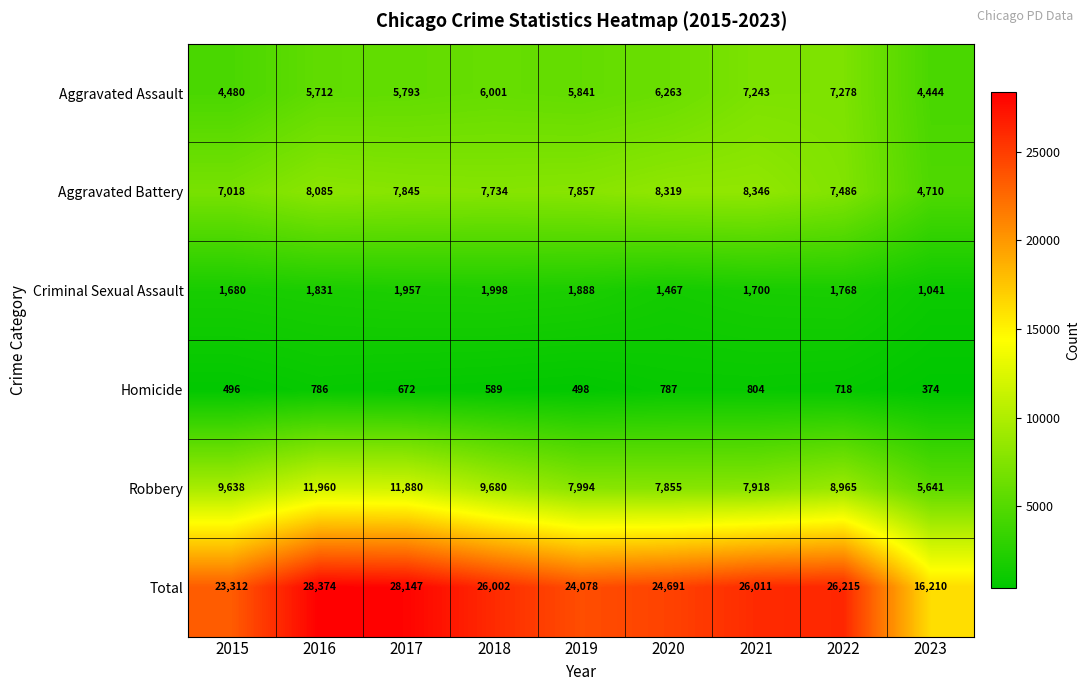

Which series has the largest total across all categories?

Total